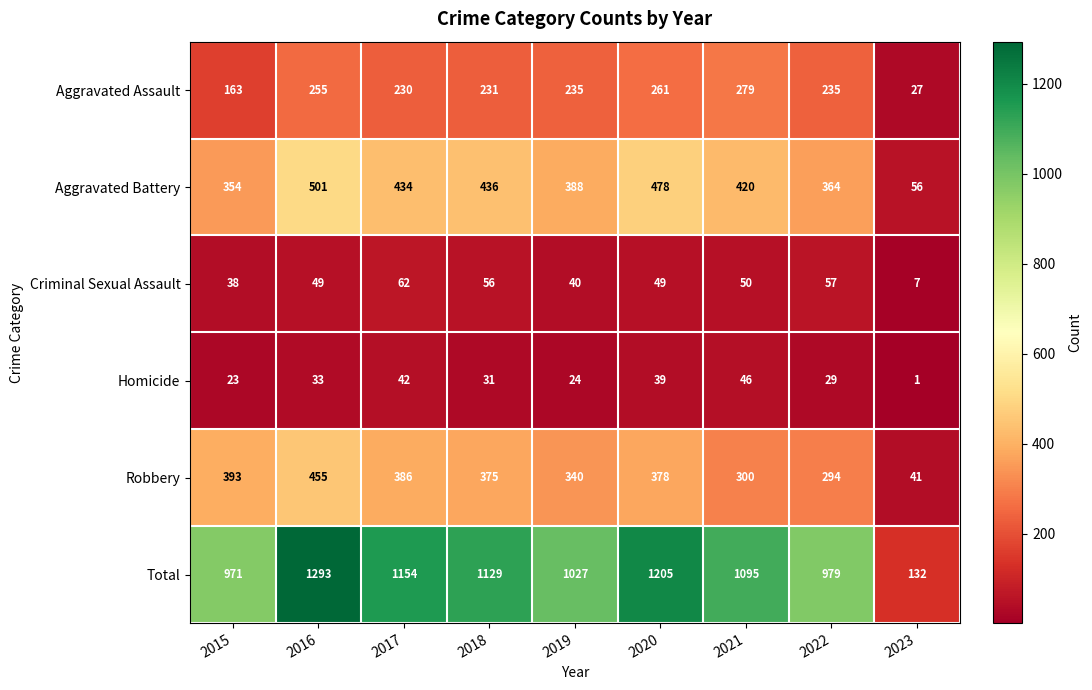

What is the difference between the highest and lowest values at 2021?

1049